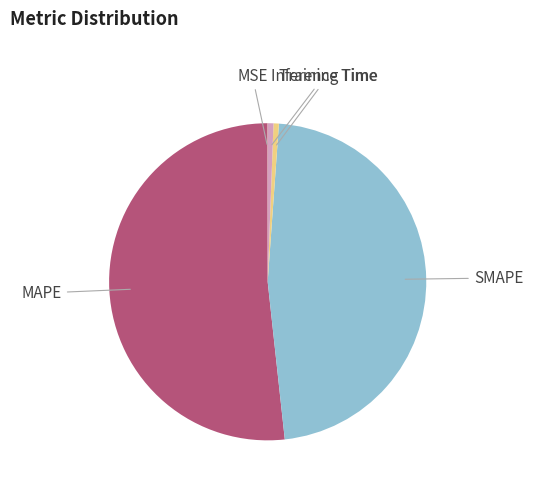

Between Training Time and SMAPE, which is larger?

SMAPE